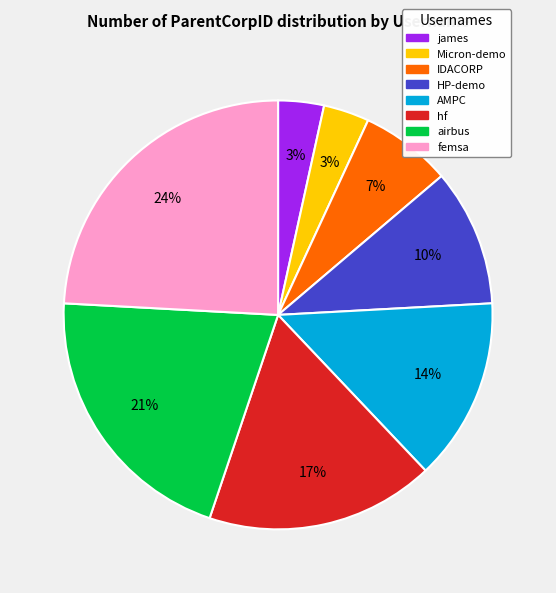

Which has a higher value, airbus or hf?

airbus